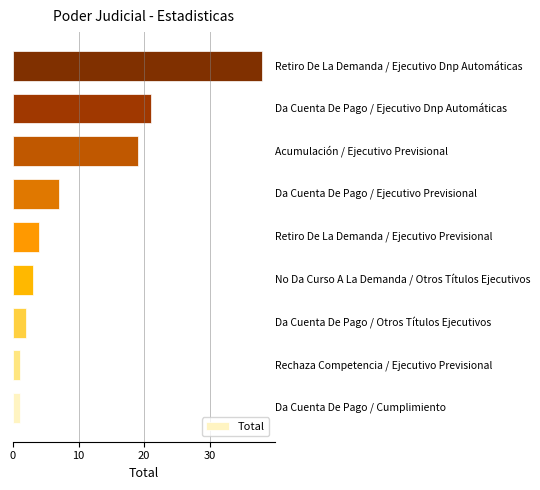

Are the bars grouped side by side (vs. stacked)?

No